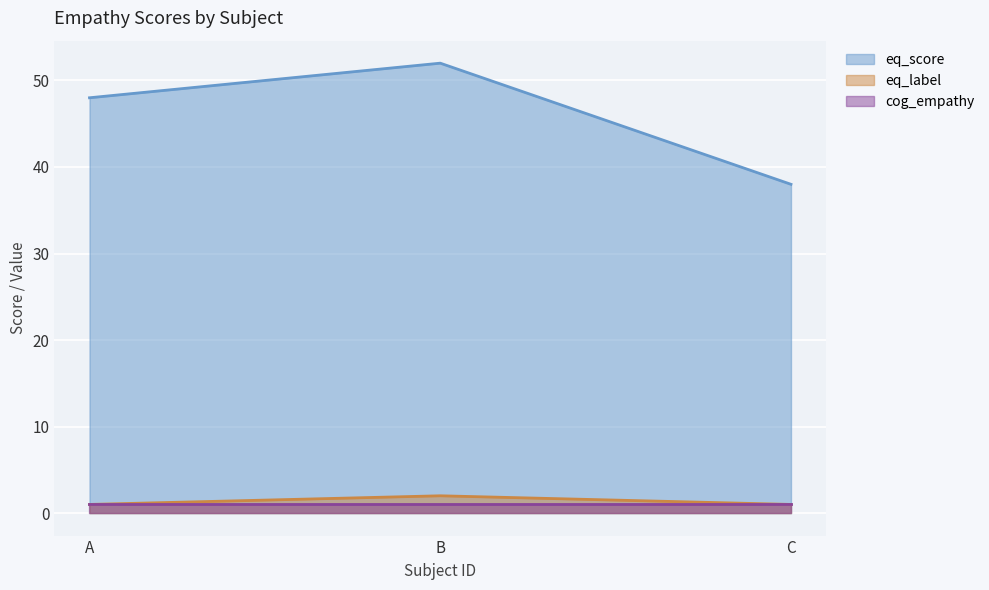

The eq_score series shows 13 at B. True or false?

False